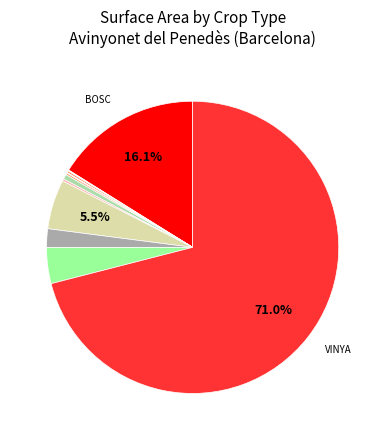

Is there any slice that represents more than half of the pie?

Yes